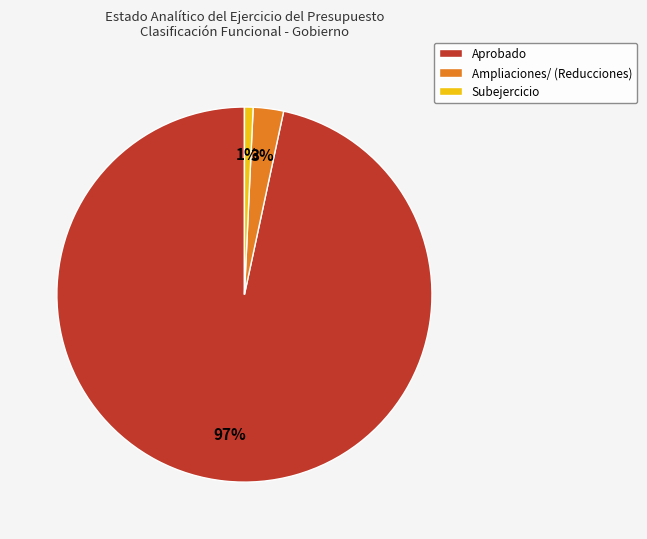

To the nearest percent, what portion does Ampliaciones/ (Reducciones) represent?

3%